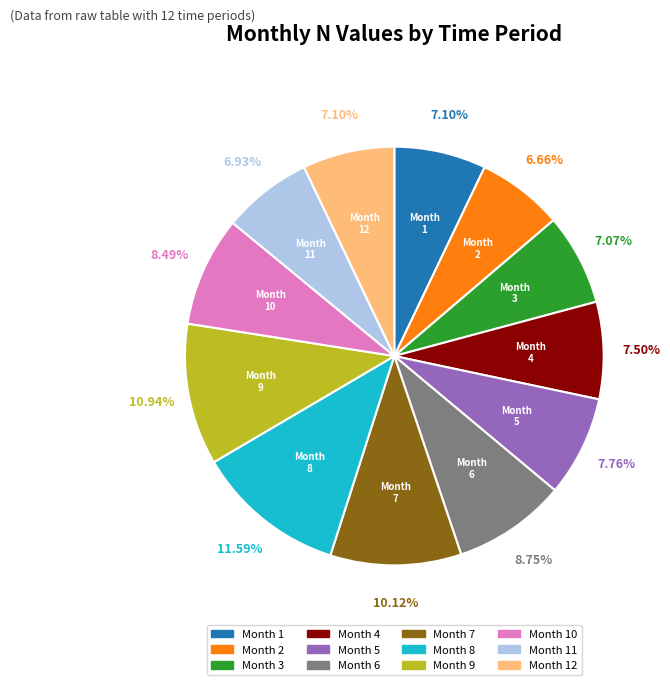

Does any single category account for the majority?

No